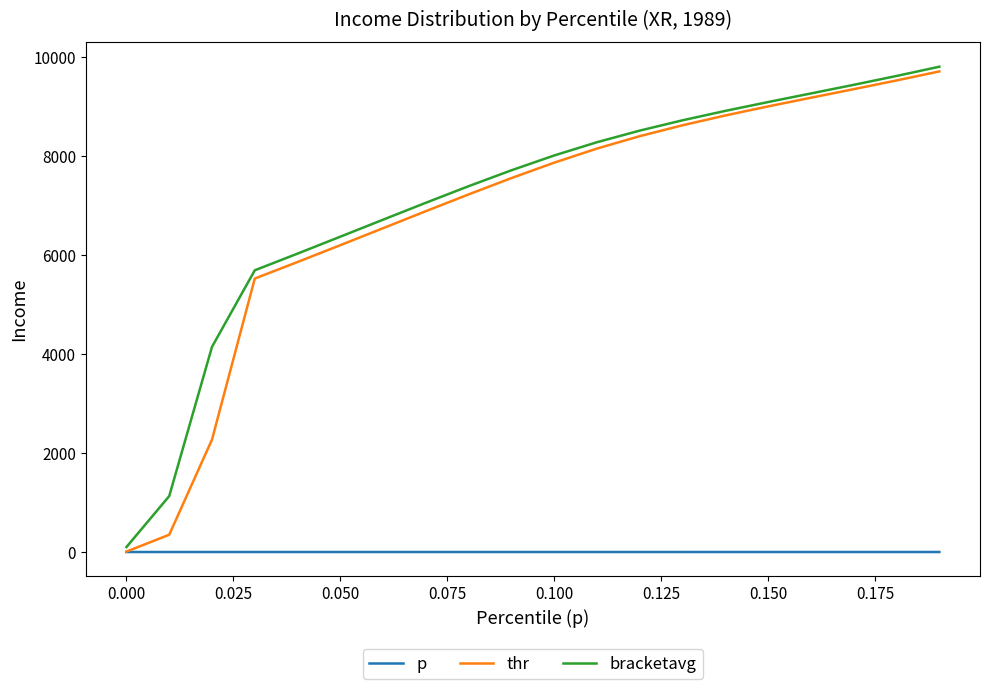

What is the maximum value for bracketavg?

9804.7